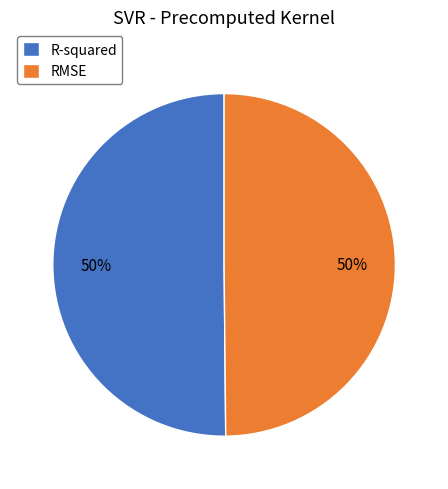

Count the number of slices in the pie.

2